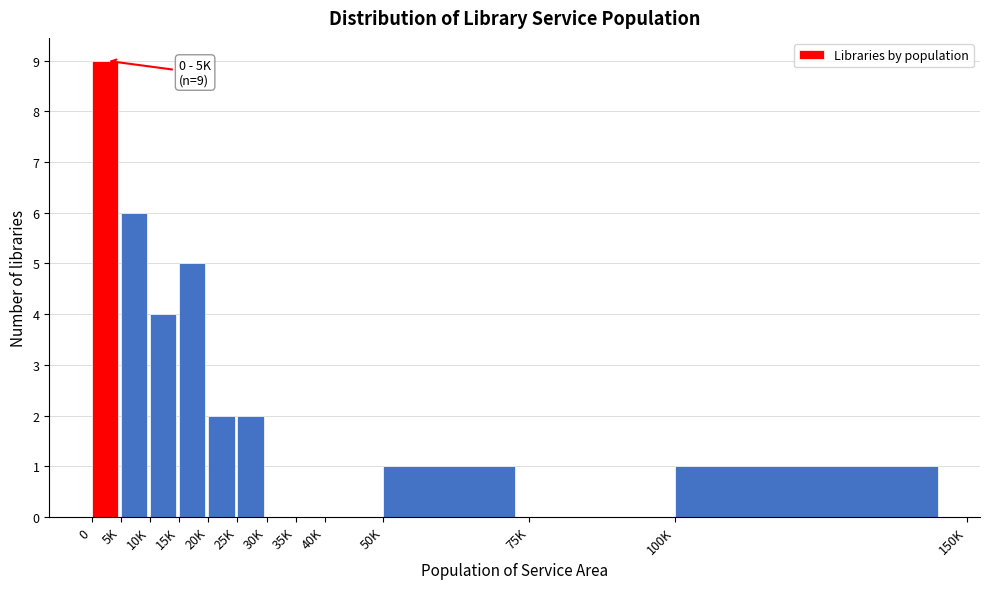

Reading left to right, what are all the values shown in this chart?

0=9	5K=6	10K=4	15K=5	20K=2	25K=2	30K=0	35K=0	40K=0	50K=1	75K=0	100K=1